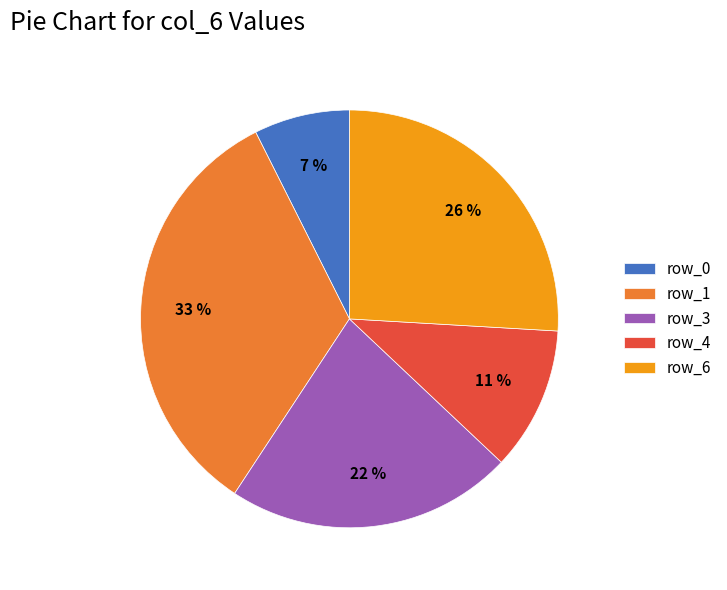

To the nearest percent, what is the average slice percentage?

20%